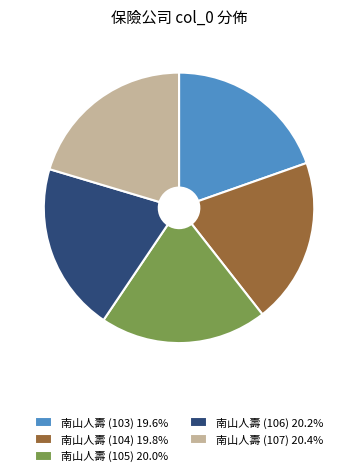

Approximately how many times larger is the value at 南山人壽 (104) 19.8% compared to 南山人壽 (103) 19.6%?

1.0